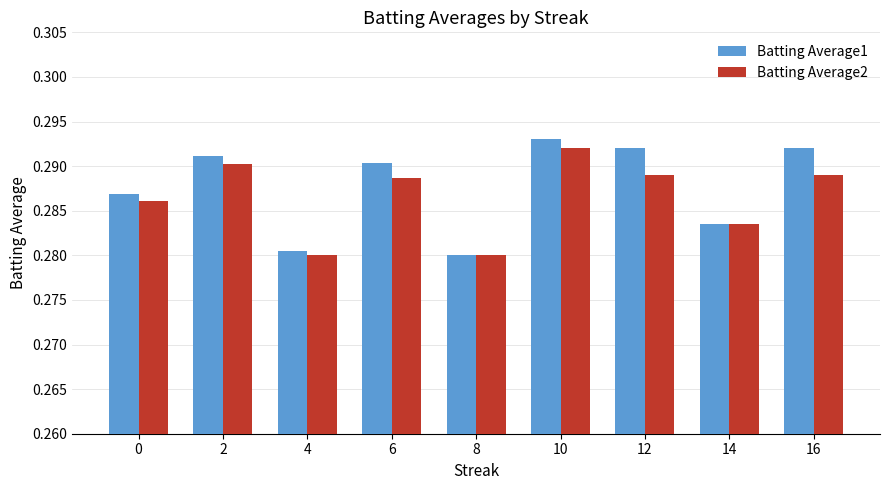

How many bars are there in each group?

2